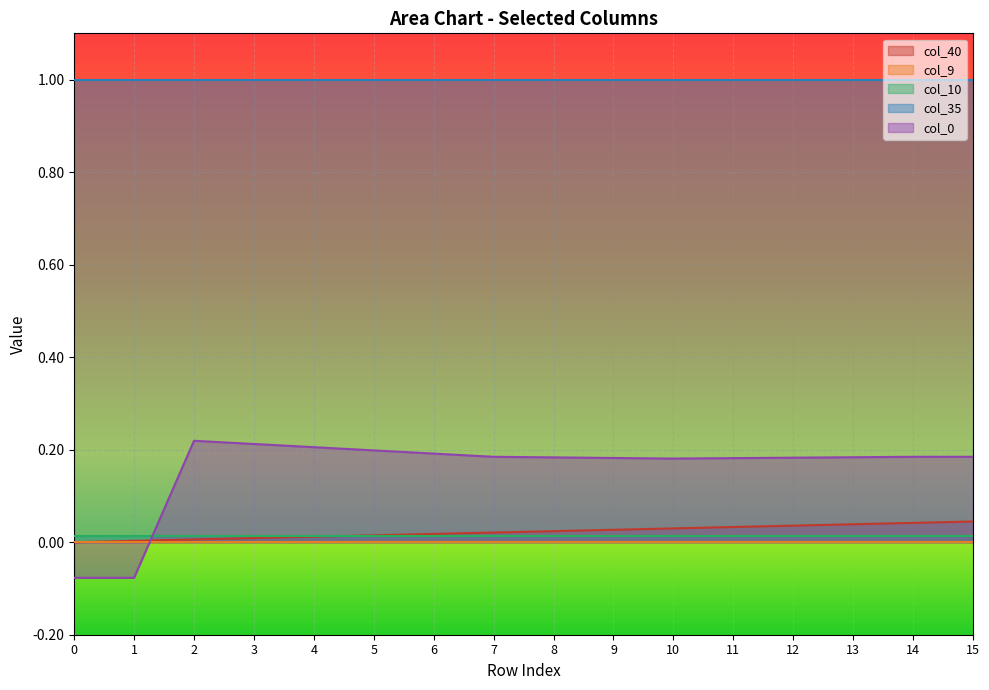

Rank the categories by col_9 value from highest to lowest.

0, 1, 2, 3, 4, 5, 6, 7, 8, 9, 10, 11, 12, 13, 14, 15